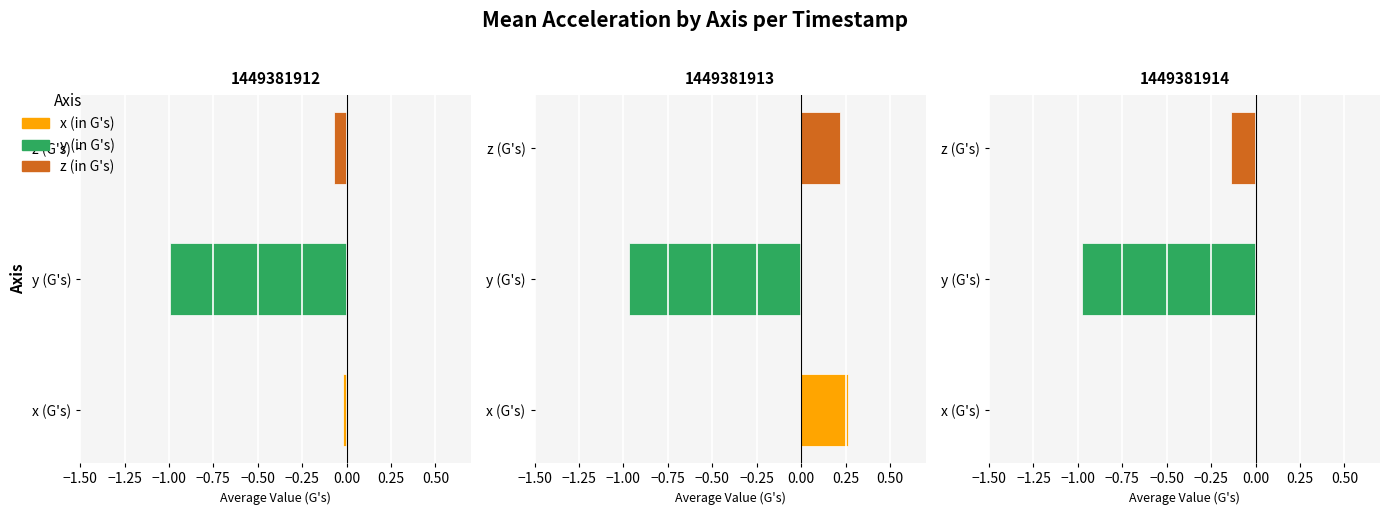

Is it true that y (in G's) equals -0.4 at 38?

False